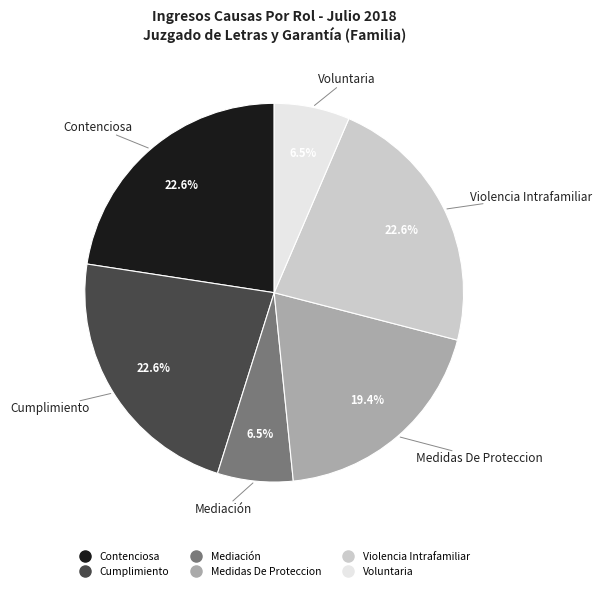

Is the sum of Medidas De Proteccion and Contenciosa greater than half?

No